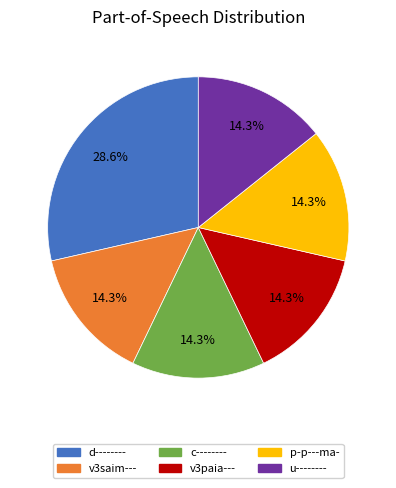

What percentage do d-------- and v3paia--- together represent?

42.9%